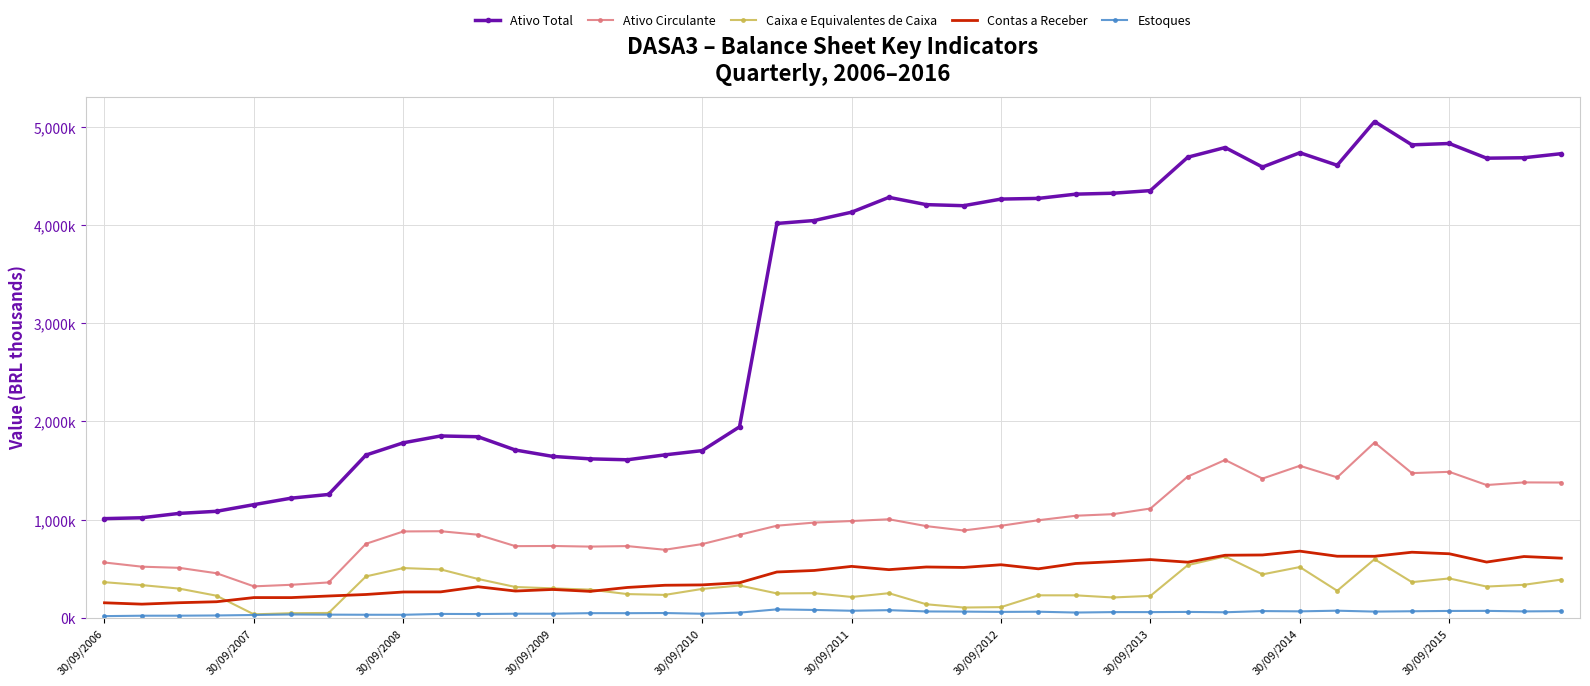

How many interior local valleys does the Contas a Receber series have?

10